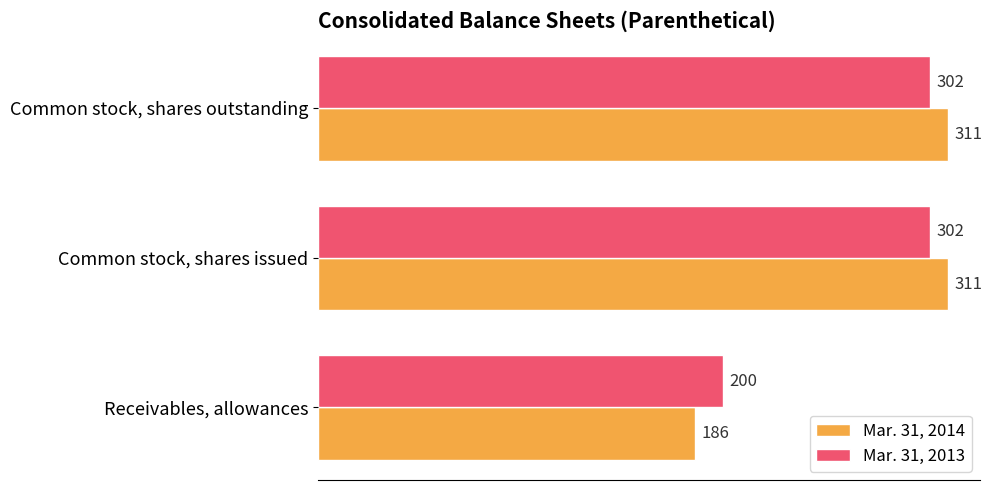

How many Mar. 31, 2014 values are between 186 and 311?

3